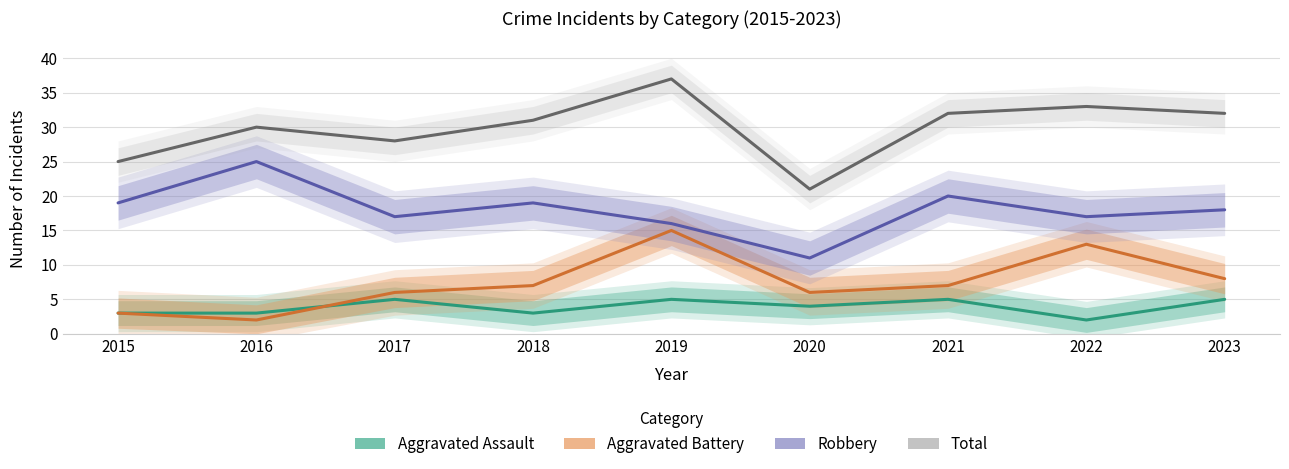

True or false: Total and Robbery intersect in this chart.

False